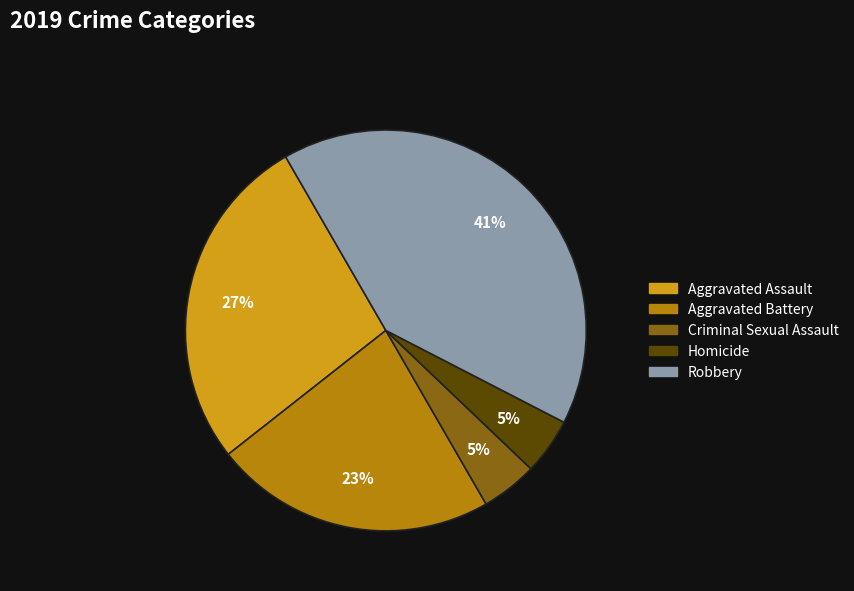

Do Aggravated Battery and Homicide together represent more than half of the pie?

No